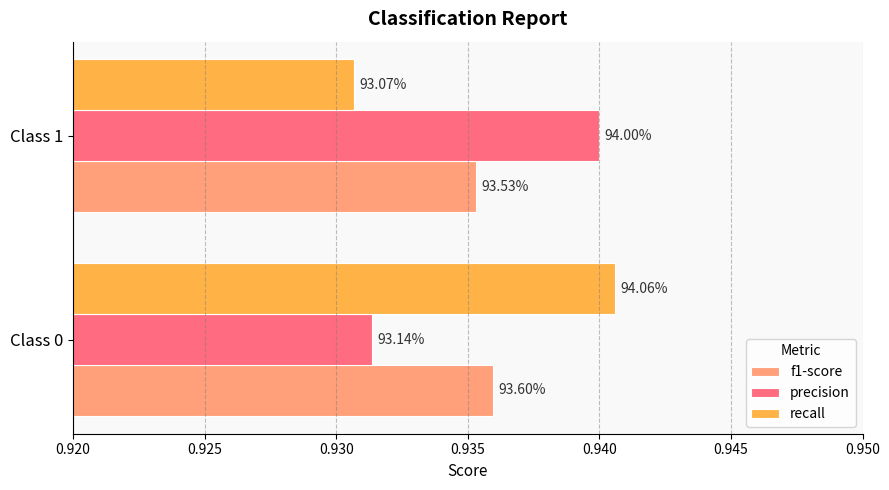

What are all the series names shown in the legend?

f1-score, precision, recall